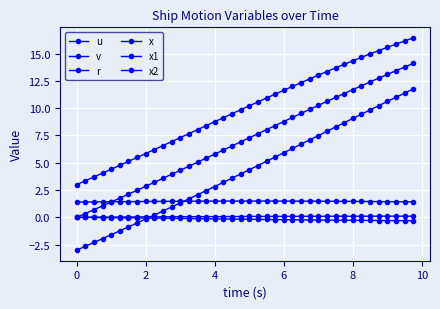

Reading left to right, what are all the values shown in this chart?

u: 1.4	1.4	1.4	1.4	1.4	1.4	1.4	1.4	1.5	1.5	1.5	1.5	1.5	1.5	1.5	1.5	1.5	1.5	1.5	1.5	1.5	1.5	1.5	1.5	1.5	1.5	1.5	1.5	1.5	1.5	1.5	1.5	1.5	1.5	1.5	1.4	1.4	1.4	1.4	1.4
v: 0.0	-0.0	-0.0	-0.0	-0.0	-0.0	-0.0	-0.1	-0.1	-0.1	-0.1	-0.1	-0.1	-0.1	-0.1	-0.1	-0.1	-0.1	-0.2	-0.2	-0.2	-0.2	-0.2	-0.2	-0.2	-0.2	-0.2	-0.2	-0.2	-0.3	-0.3	-0.3	-0.3	-0.3	-0.3	-0.3	-0.3	-0.3	-0.3	-0.3
r: 0.0	0.0	0.0	0.0	0.0	0.0	0.0	0.0	0.0	0.0	0.0	0.1	0.1	0.1	0.1	0.1	0.1	0.1	0.1	0.1	0.1	0.1	0.1	0.1	0.1	0.1	0.1	0.1	0.1	0.1	0.1	0.1	0.1	0.1	0.1	0.1	0.1	0.1	0.1	0.1
x: 0.0	0.3	0.7	1.1	1.4	1.8	2.1	2.5	2.8	3.2	3.6	3.9	4.3	4.7	5.0	5.4	5.8	6.2	6.5	6.9	7.3	7.7	8.0	8.4	8.8	9.1	9.5	9.9	10.2	10.6	11.0	11.3	11.7	12.0	12.4	12.7	13.1	13.4	13.8	14.1
x1: 3.0	3.4	3.7	4.1	4.4	4.8	5.1	5.5	5.8	6.2	6.6	6.9	7.3	7.7	8.0	8.4	8.8	9.1	9.5	9.8	10.2	10.6	10.9	11.3	11.6	12.0	12.3	12.7	13.0	13.4	13.7	14.0	14.3	14.6	15.0	15.3	15.6	15.9	16.1	16.4
x2: -3.0	-2.6	-2.3	-1.9	-1.6	-1.2	-0.9	-0.5	-0.1	0.2	0.6	1.0	1.3	1.7	2.1	2.4	2.8	3.2	3.6	4.0	4.4	4.7	5.1	5.5	5.9	6.3	6.7	7.1	7.5	7.9	8.3	8.7	9.1	9.4	9.8	10.2	10.6	11.0	11.4	11.8